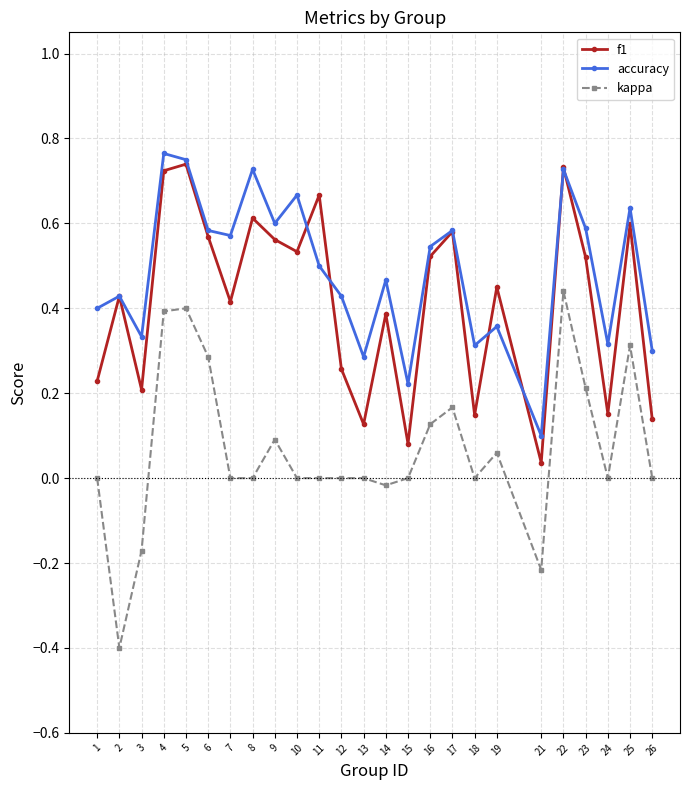

Is it true that f1 equals 0.1 at 15?

True